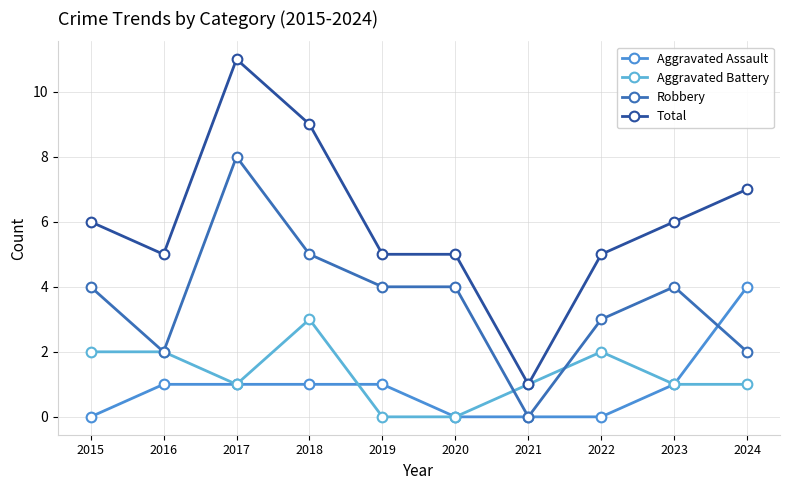

True or false: Aggravated Assault and Robbery intersect in this chart.

True